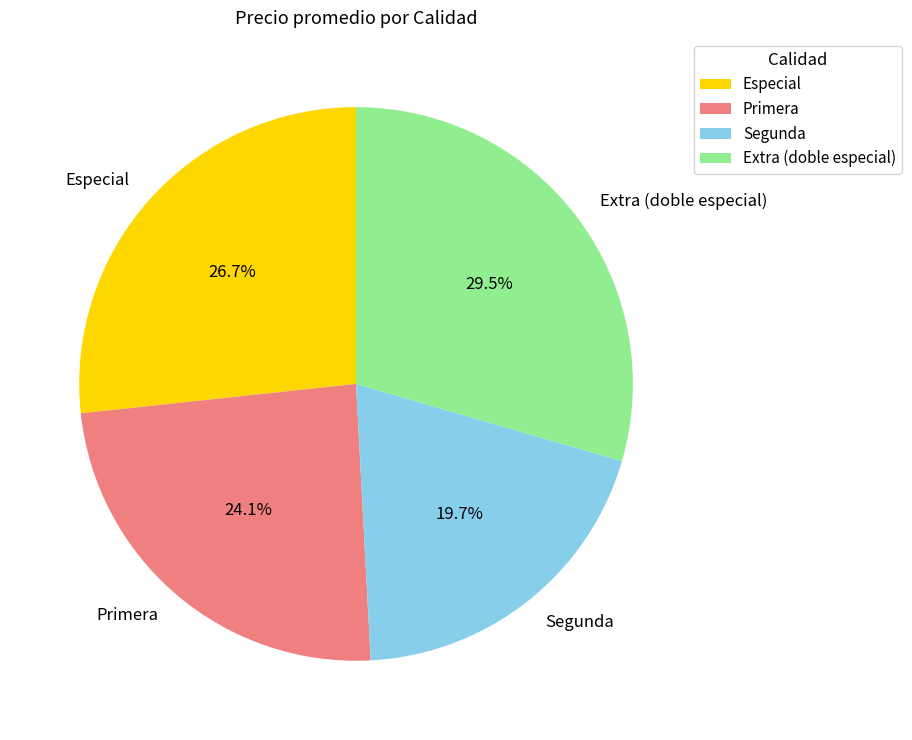

To the nearest percent, what percentage of the pie is Primera?

24%